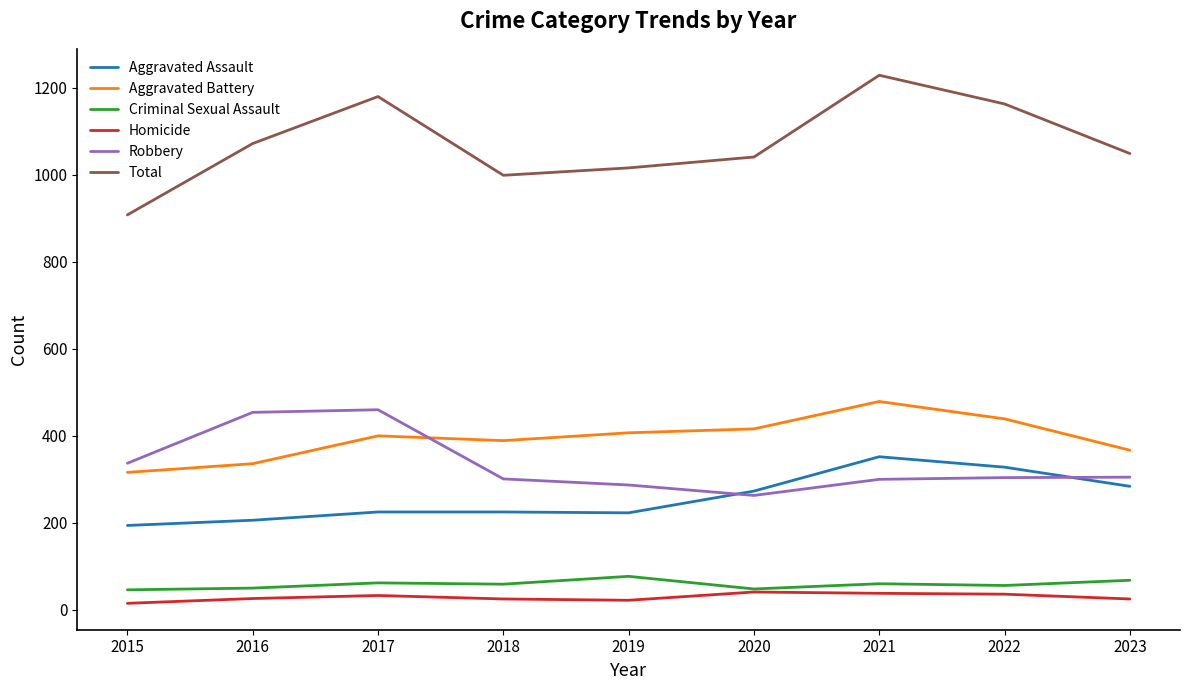

What is the maximum value for Robbery?

460